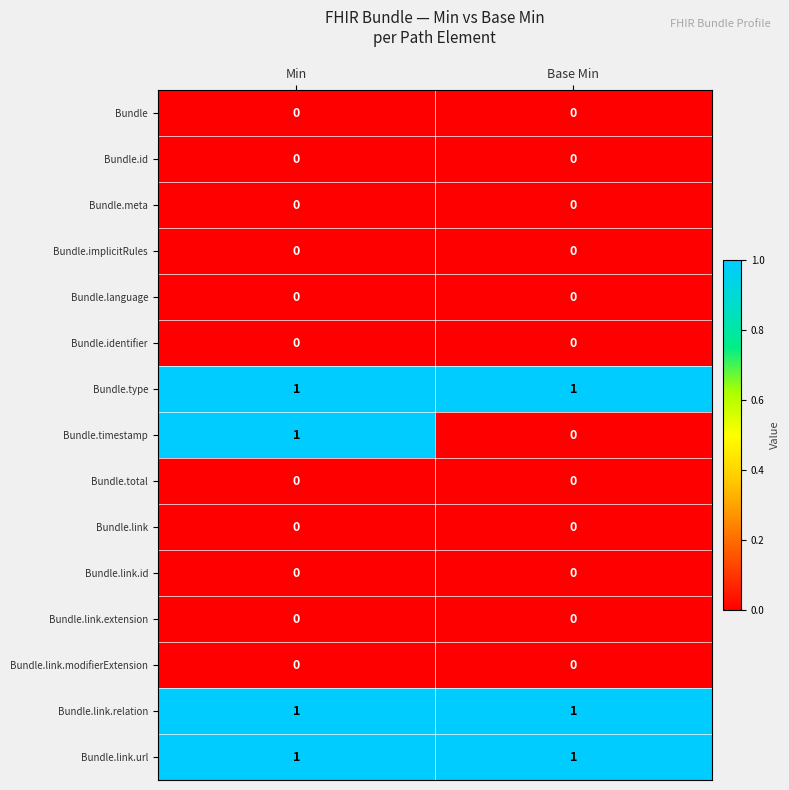

What is the total value across all series at Min?

4